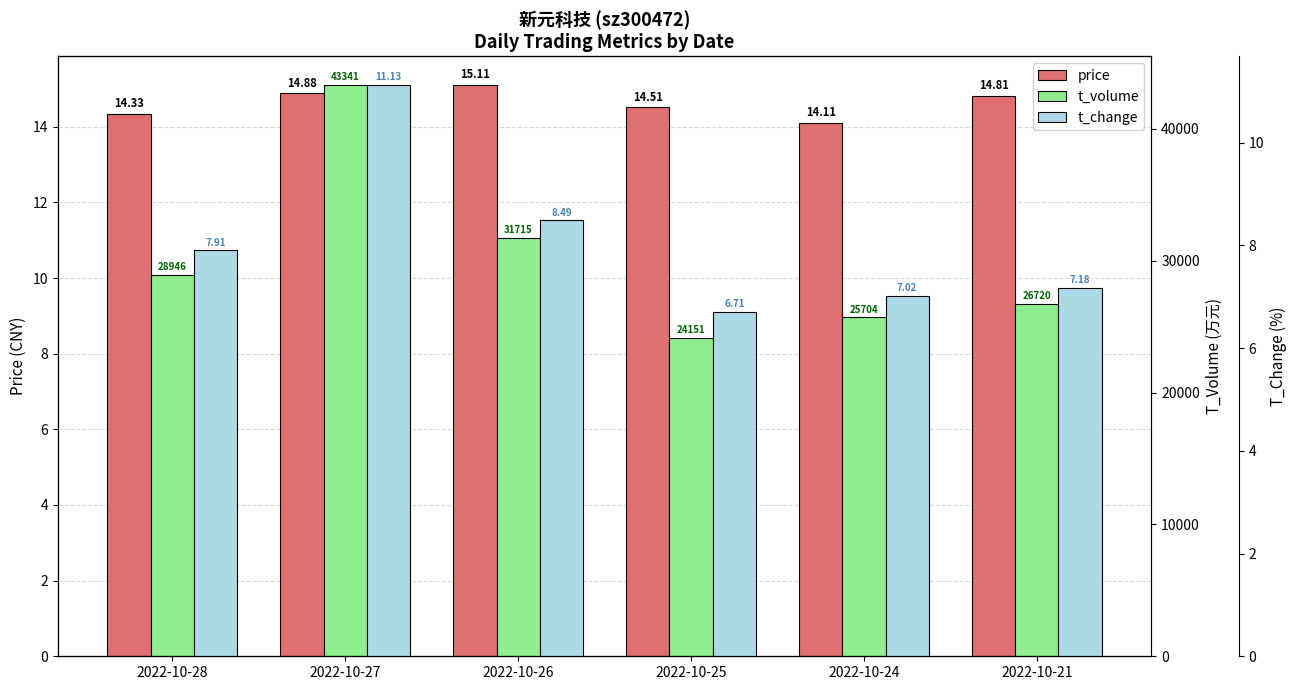

Which series has the widest spread of values?

t_volume